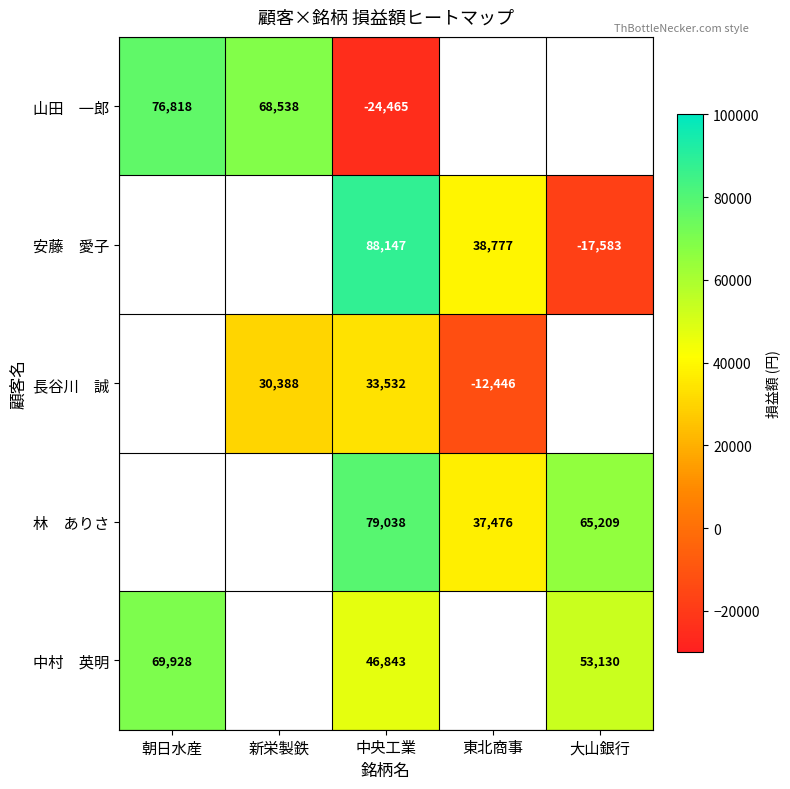

What is the total value across all series at 中央工業?

223095